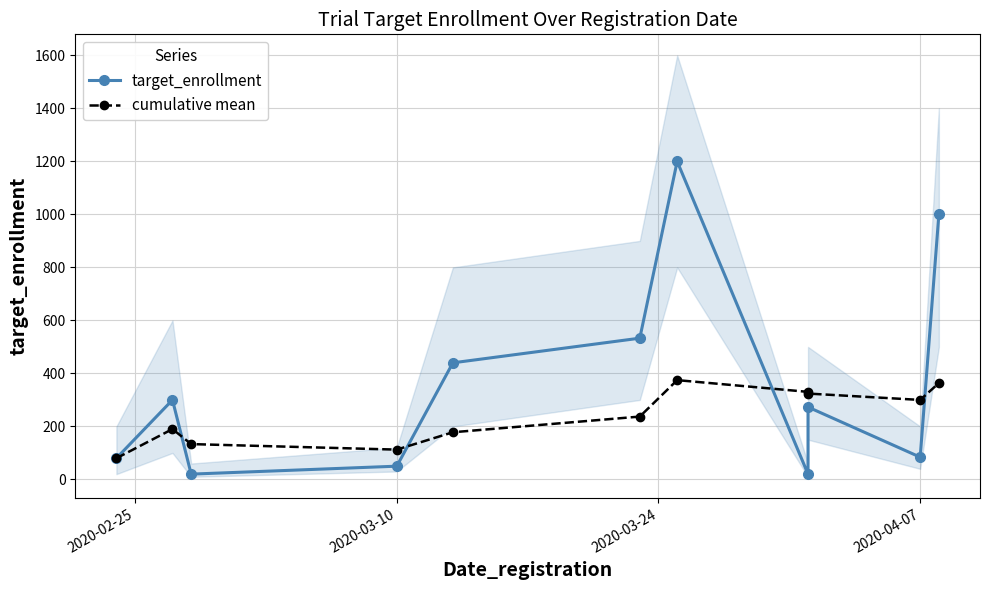

Reading left to right, list all the values displayed in this chart.

target_enrollment: 80.0	300.0	20.0	50.0	440.0	533.0	1200.0	20.0	273.0	84.0	1000.0
cumulative mean: 80.0	190.0	133.3	112.5	178.0	237.2	374.7	330.4	324.0	300.0	363.6